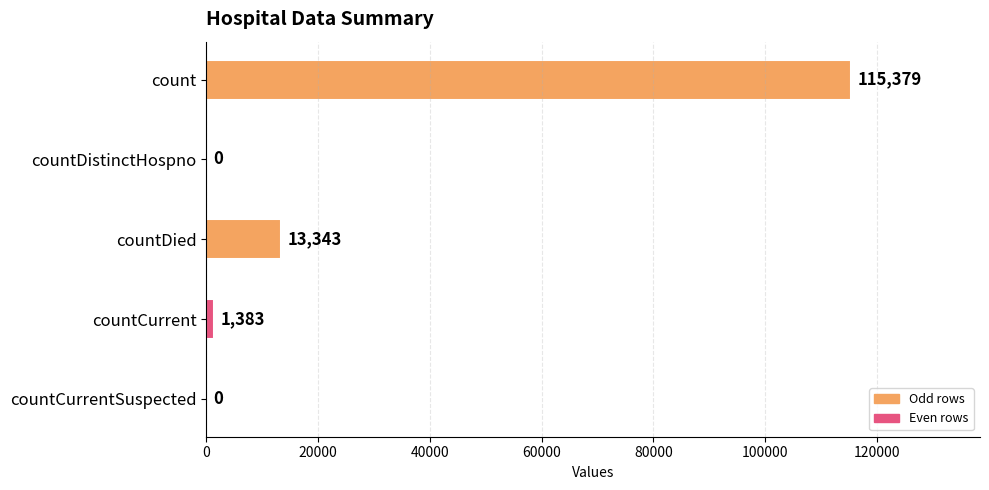

Reading top to bottom, what are all the values shown in this chart?

count=115379	countDistinctHospno=0	countDied=13343	countCurrent=1383	countCurrentSuspected=0